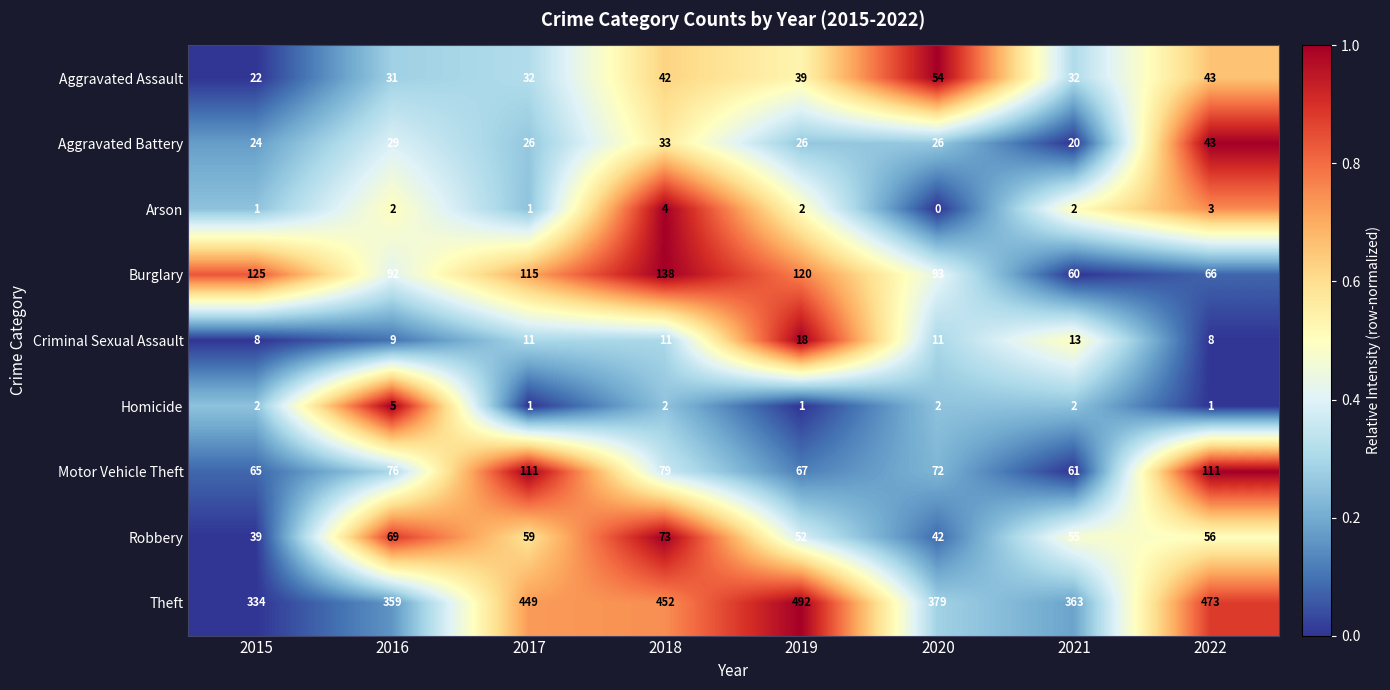

At which label does Burglary first exceed 115?

2015